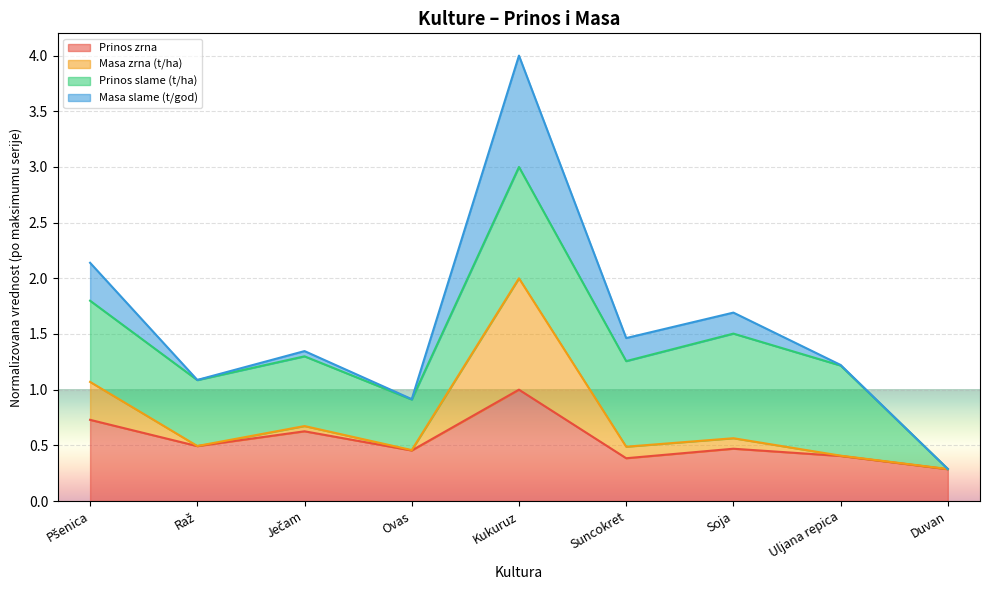

What is the difference between the maximum and minimum values in the Prinos zrna series?

0.7